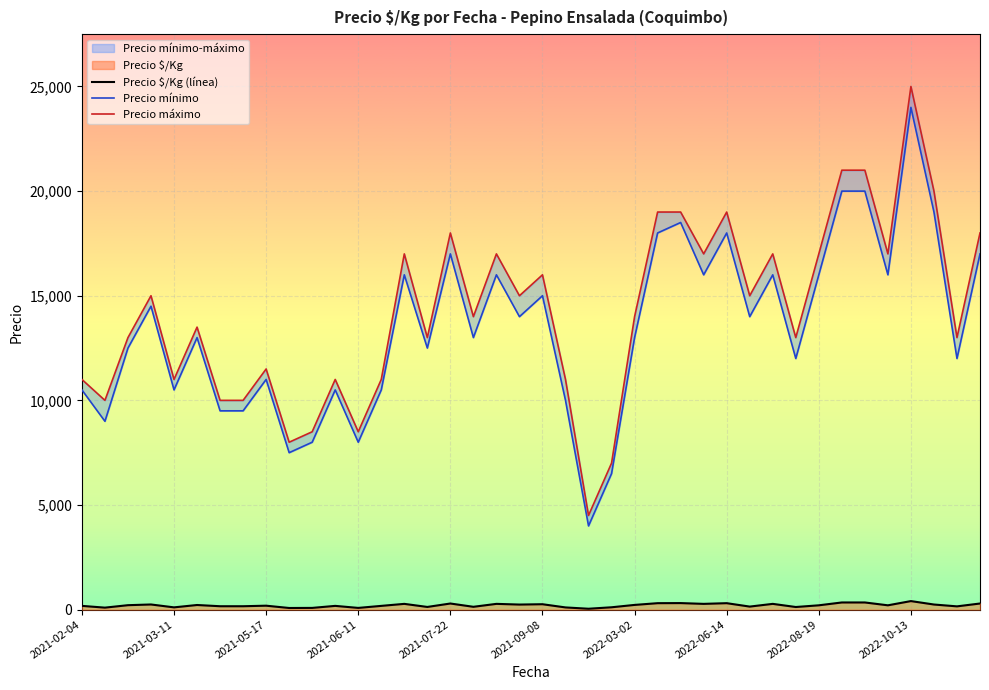

True or false: Precio máximo and Precio mínimo intersect in this chart.

False